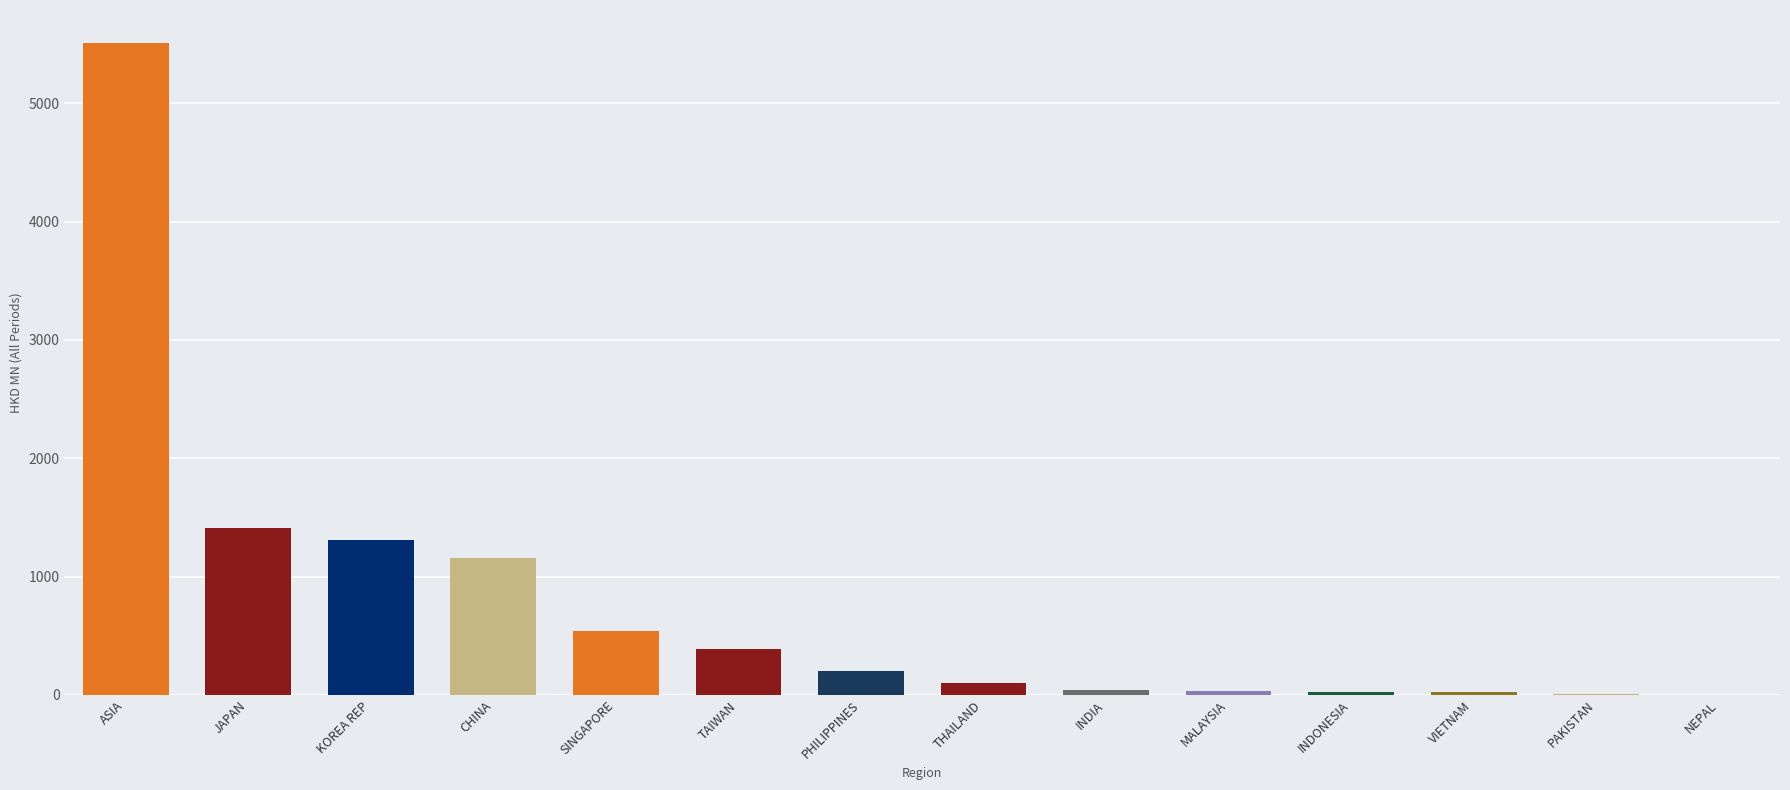

What is the change in value from PHILIPPINES to MALAYSIA?

-167.3